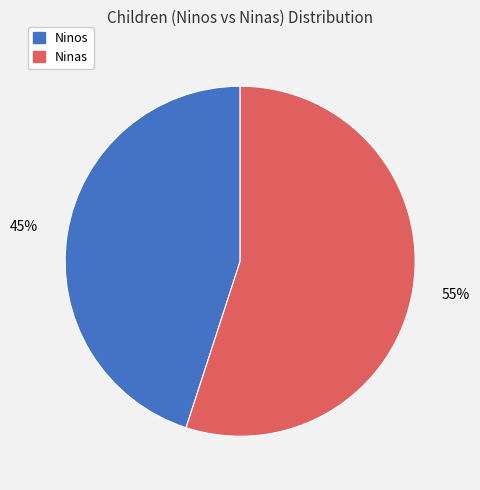

Is there a majority slice in this chart?

Yes